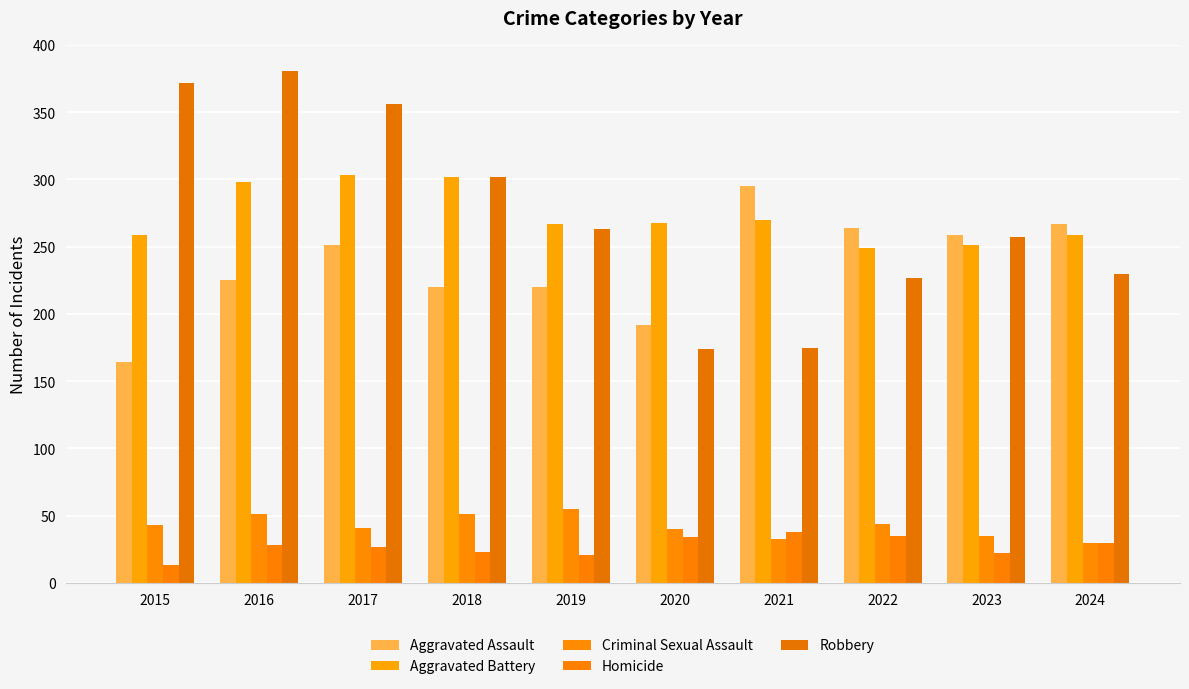

Which series has the widest spread of values?

Robbery